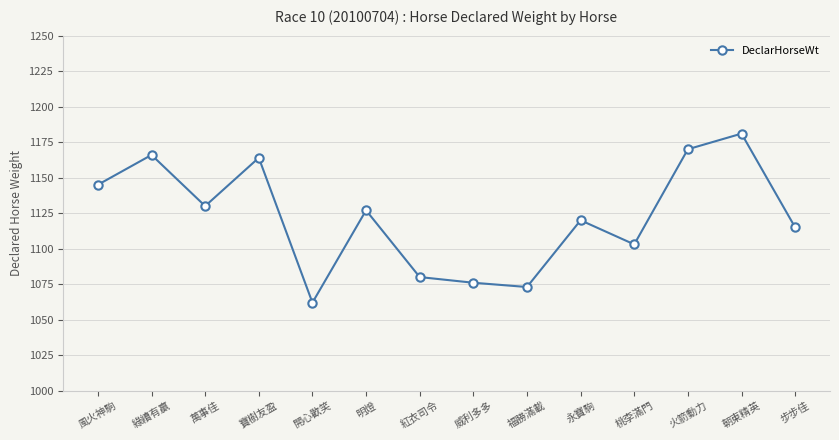

How many series are shown in this chart?

1